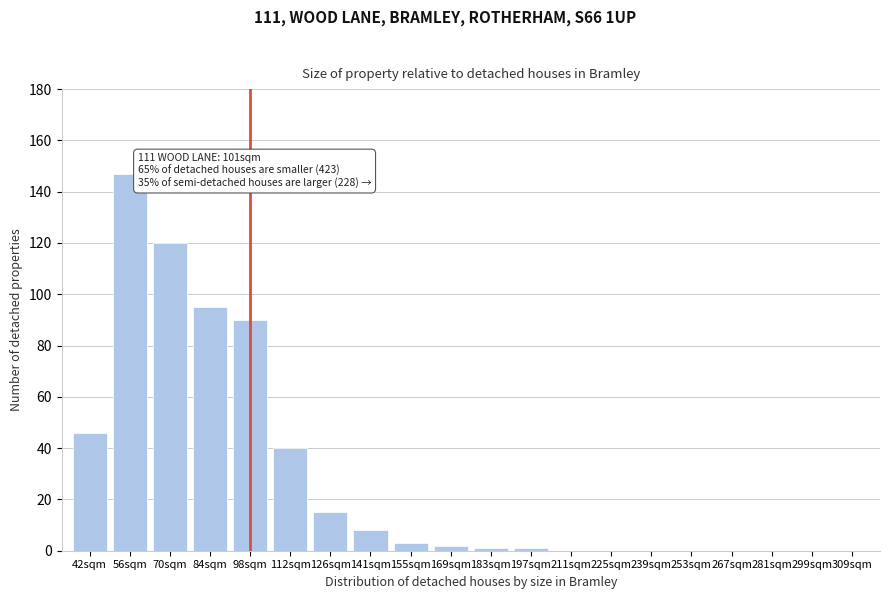

Reading left to right, extract all data points from this chart.

42sqm=46	56sqm=147	70sqm=120	84sqm=95	98sqm=90	112sqm=40	126sqm=15	141sqm=8	155sqm=3	169sqm=2	183sqm=1	197sqm=1	211sqm=0	225sqm=0	239sqm=0	253sqm=0	267sqm=0	281sqm=0	299sqm=0	309sqm=0